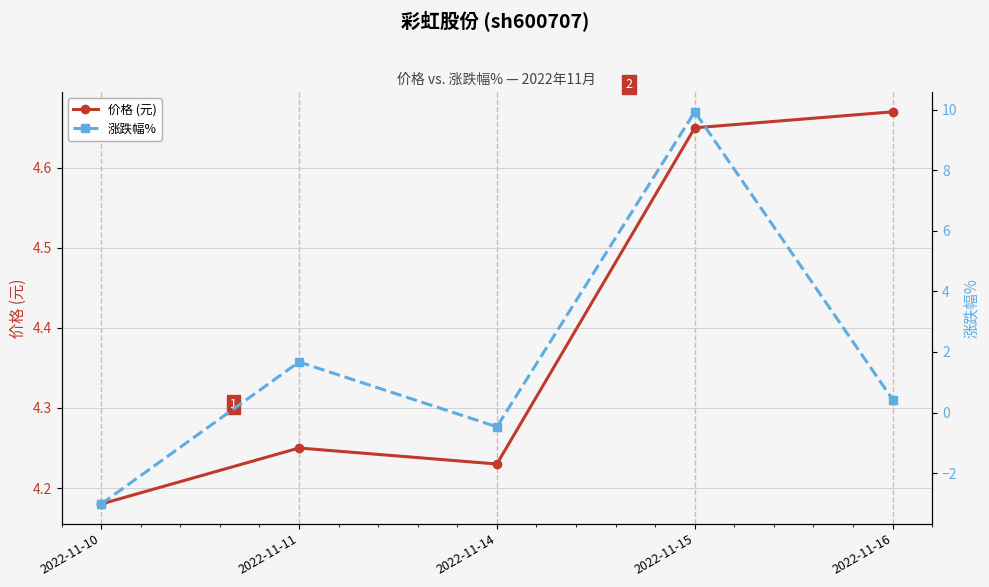

Which category has the lowest value in the 涨跌幅% series?

2022-11-10